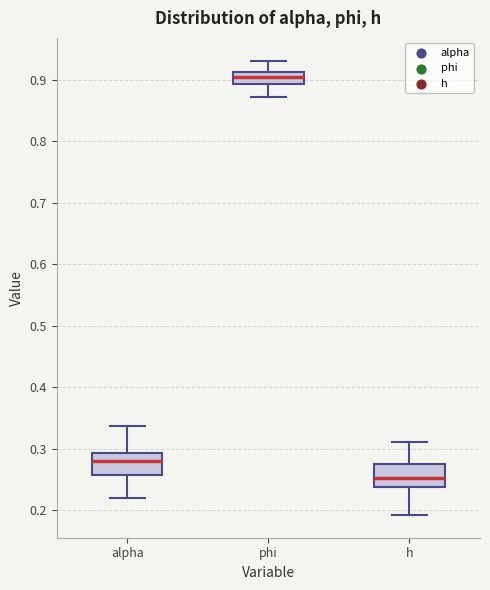

Which box has the lowest median line?

h